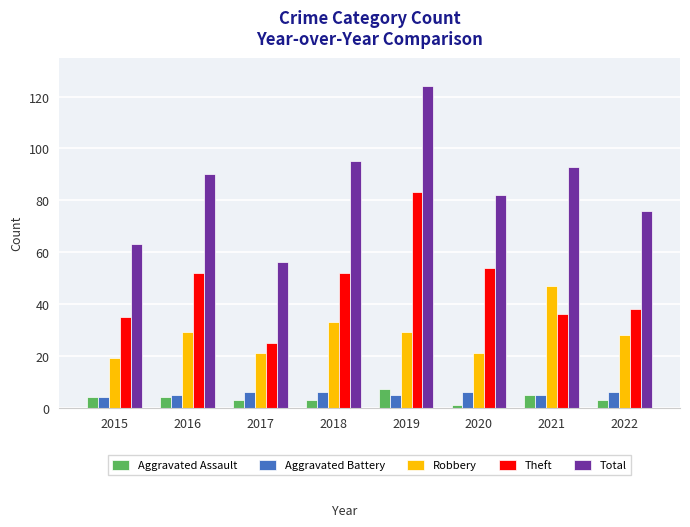

How many series are shown in this chart?

5